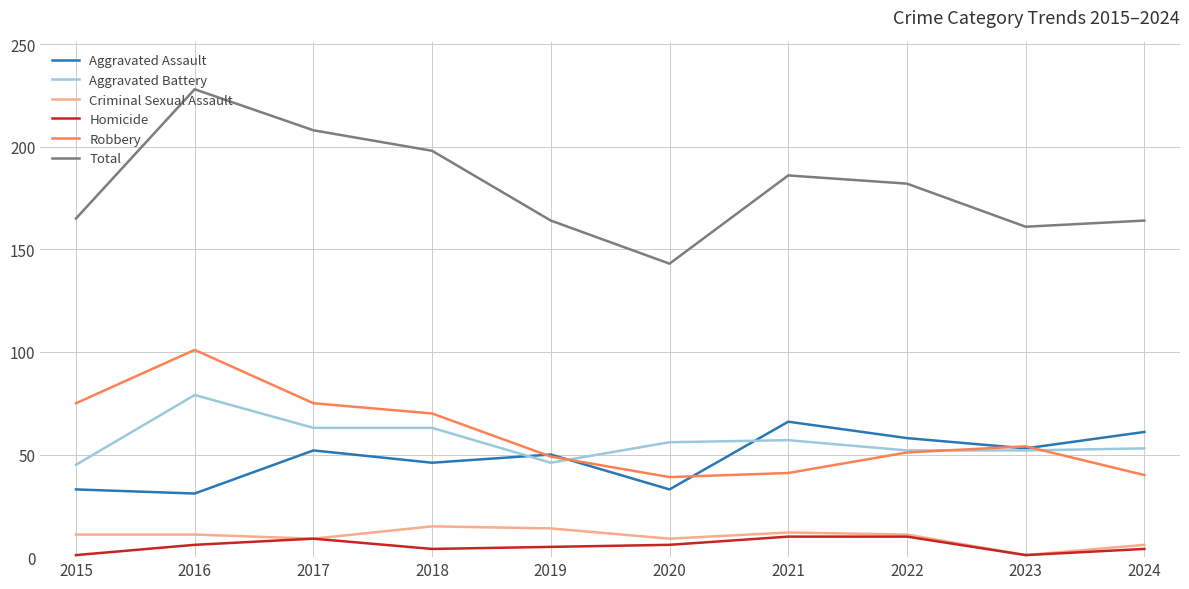

What is the smallest value displayed?

1